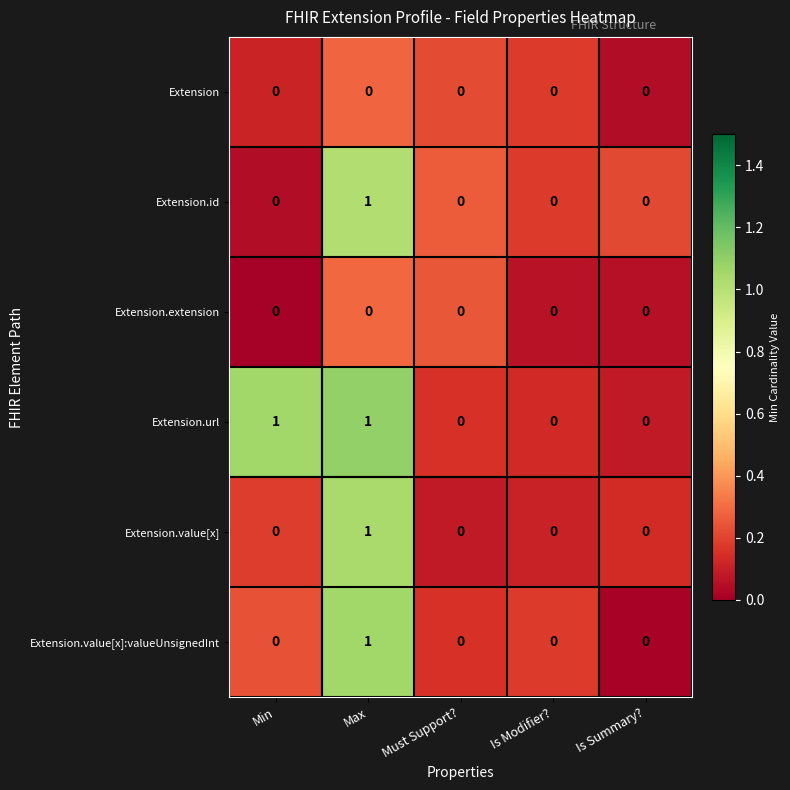

At which category is the sum across all series the highest?

Max